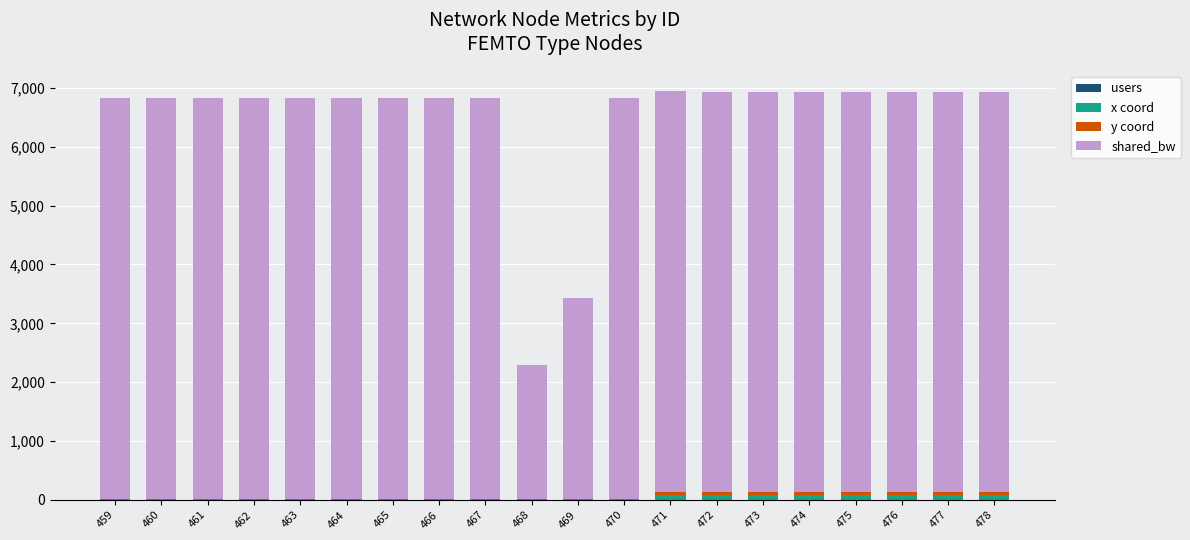

The value of shared_bw at 466 is 3869.6. True or false?

False